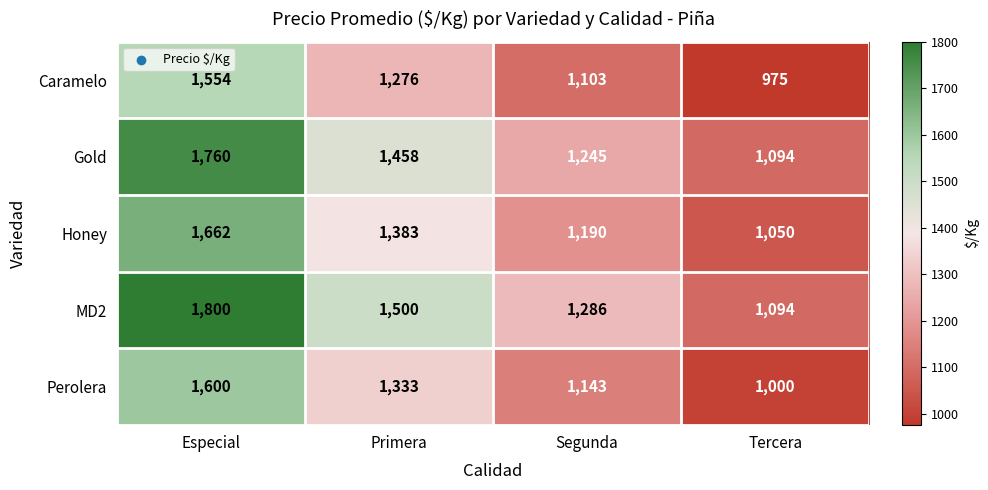

Which series has the largest total across all categories?

MD2